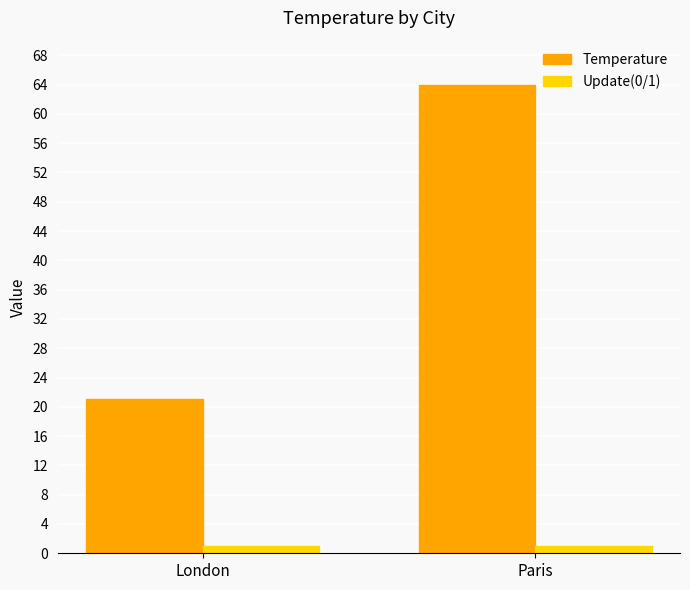

What is the label of the 1st bar from the left?

London